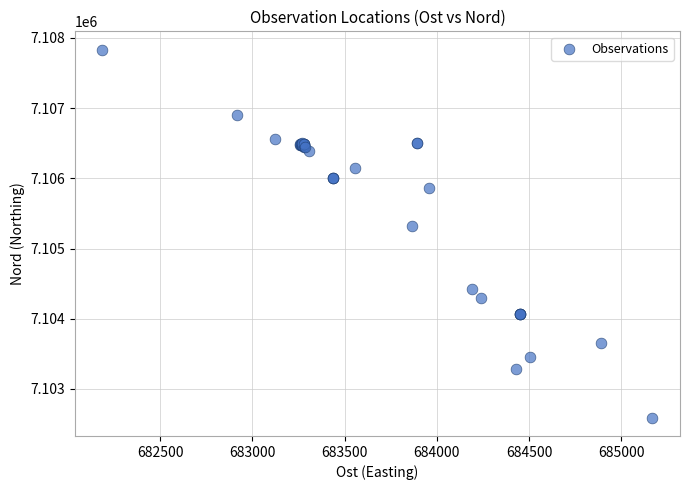

What Y value in the scatter plot is closest to 7105211?

7105319